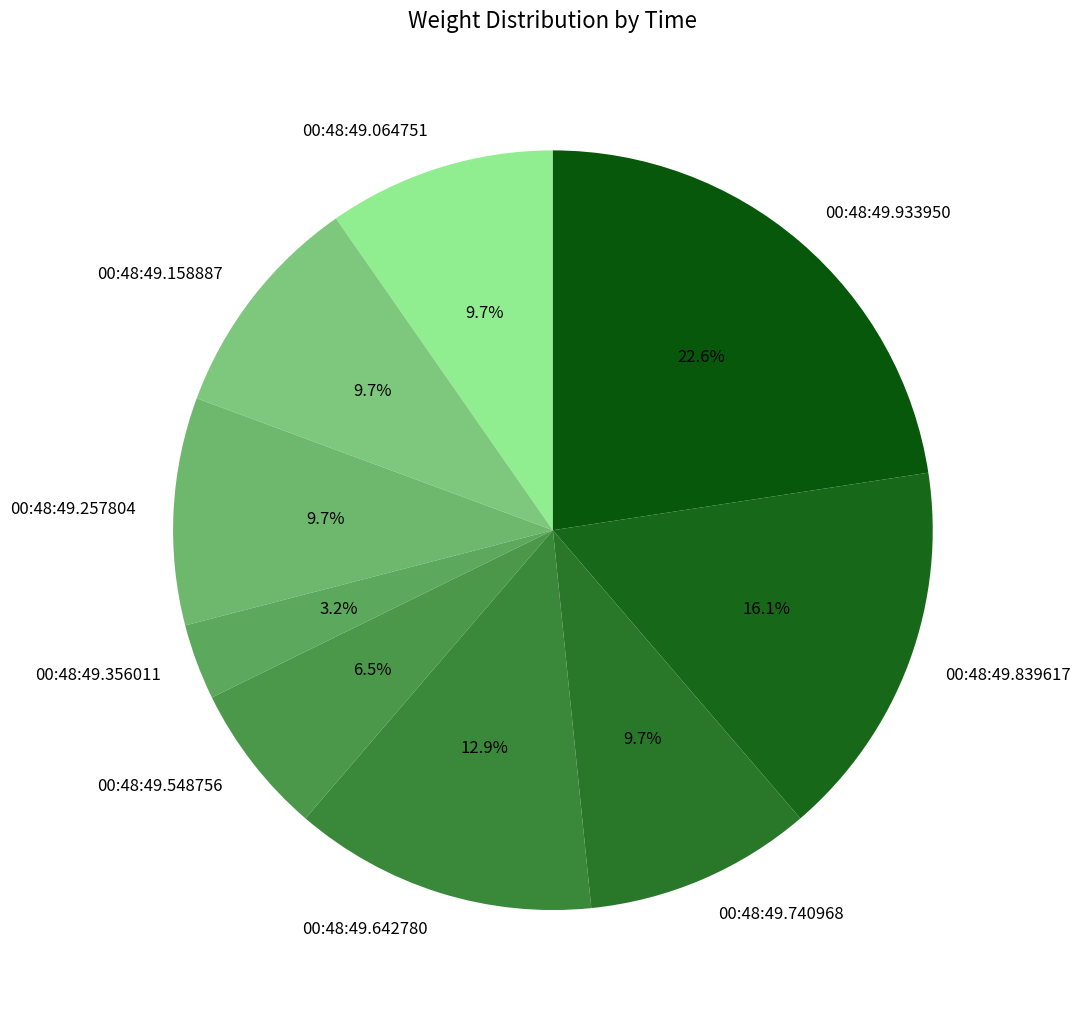

Which has a higher value, 00:48:49.548756 or 00:48:49.642780?

00:48:49.642780